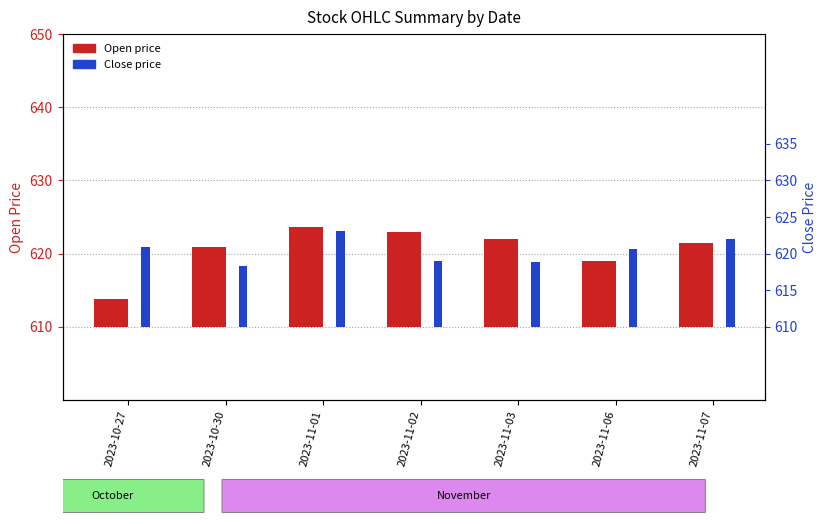

What is the label of the 1st bar from the left?

2023-10-27